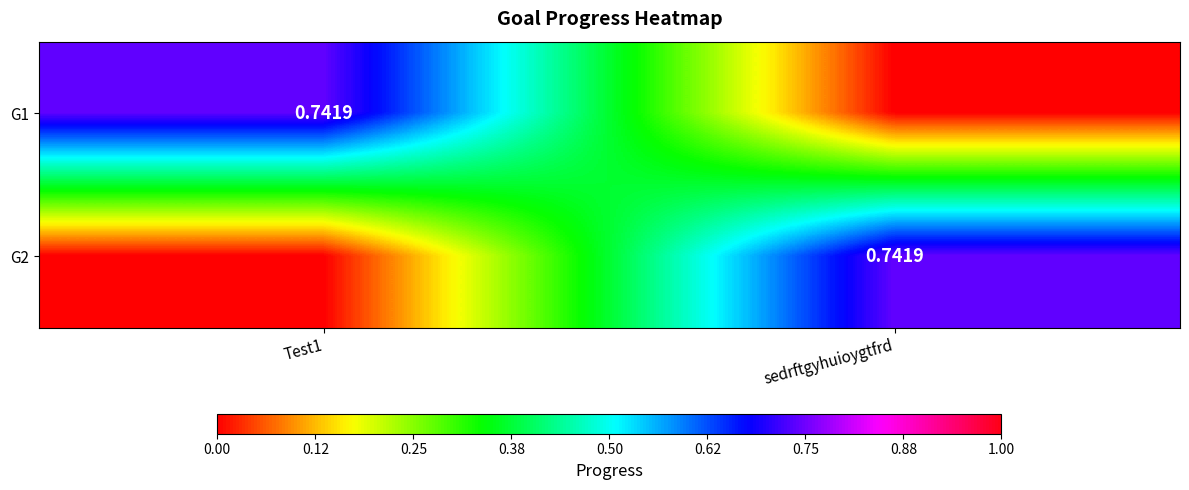

How many values in the G2 series exceed 0?

1